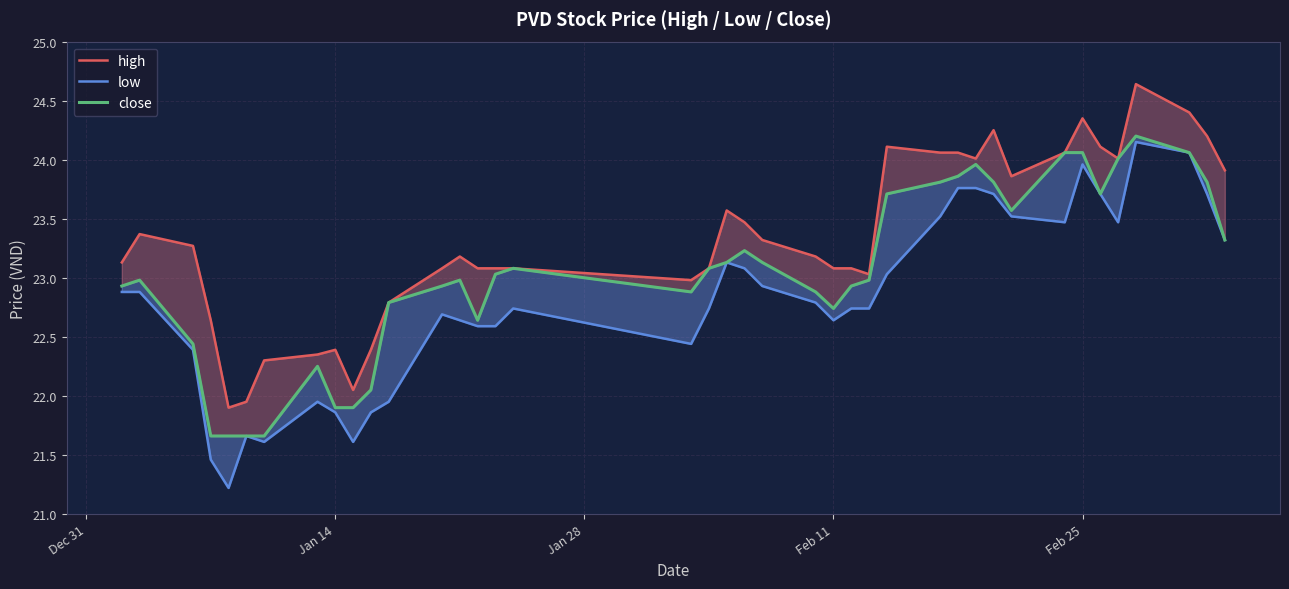

Count the number of categories in the chart.

40